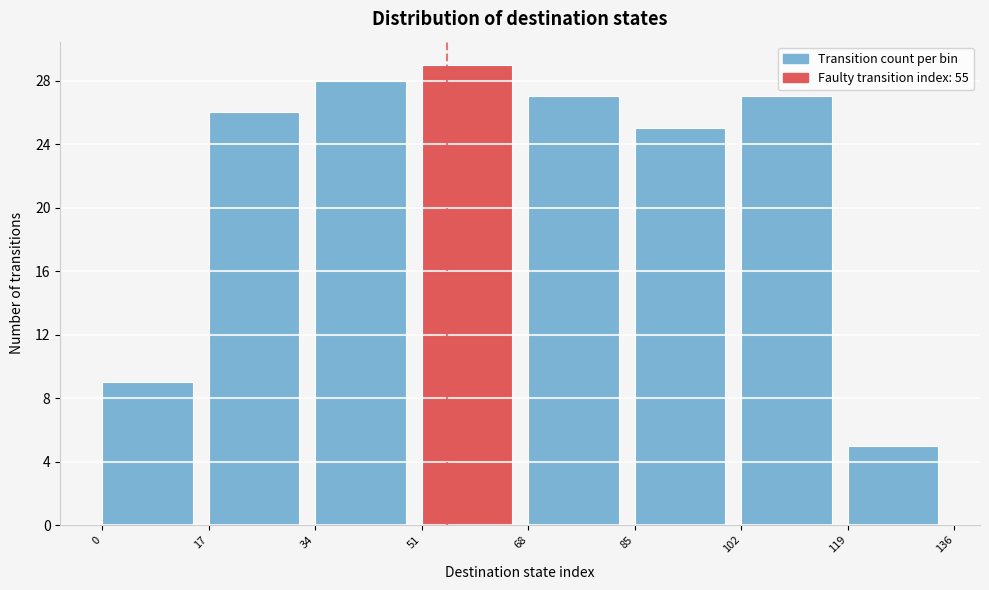

How tall is the bar that spans 68 to 85 on the x-axis? The values are not printed on the chart, so give them approximately, as read against the axis.

27